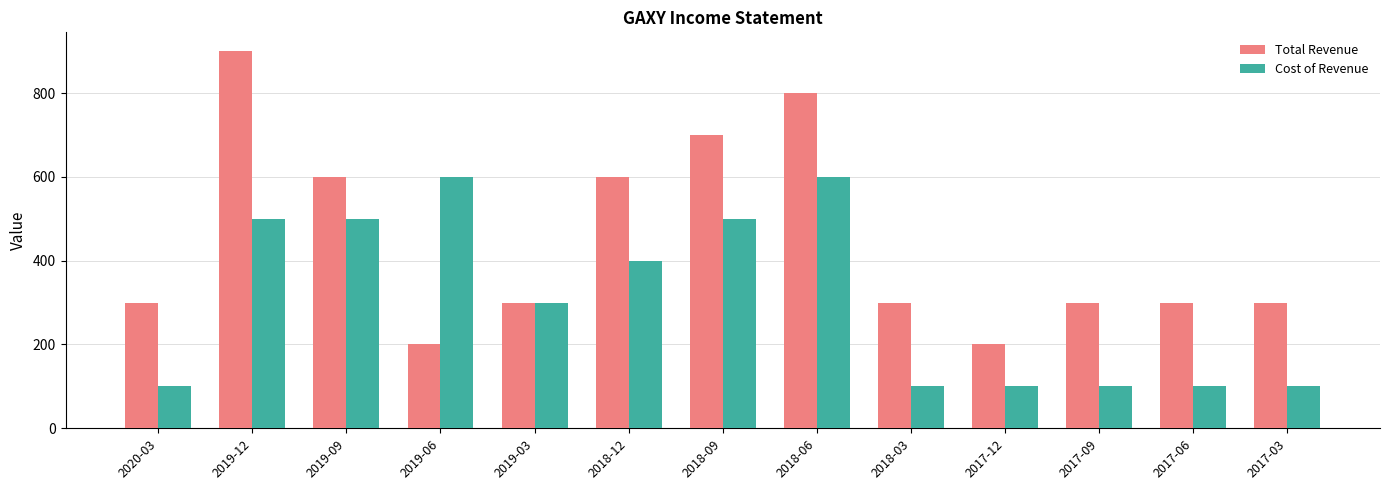

What is the total value across all series at 2018-09?

1200